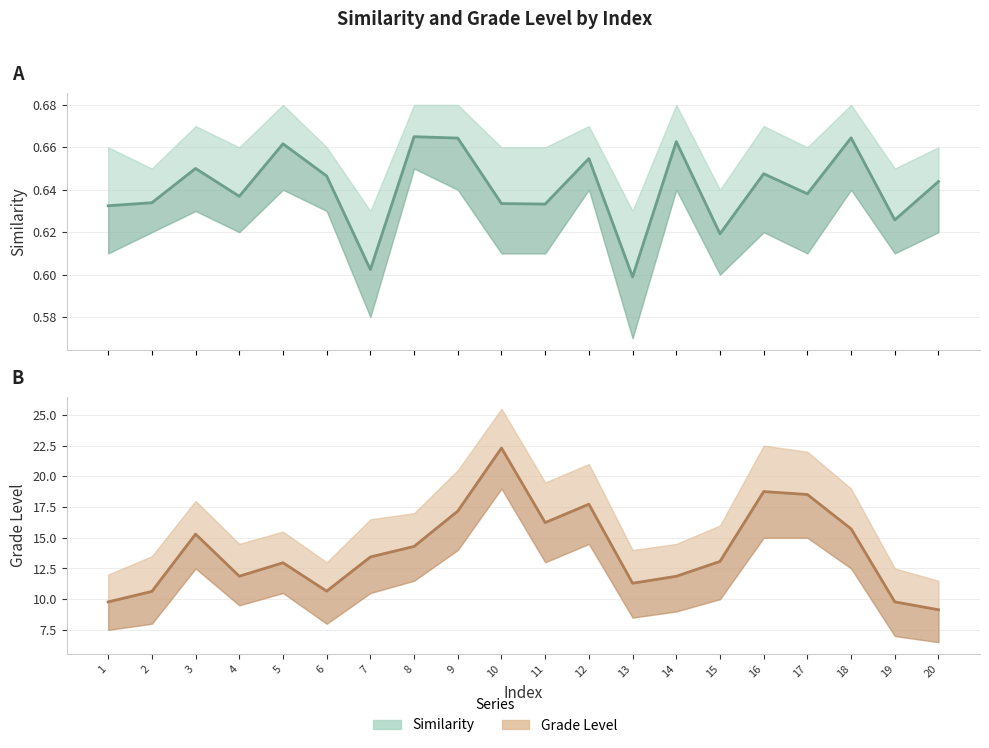

What is the spread (max minus min) of values at 20?

8.5